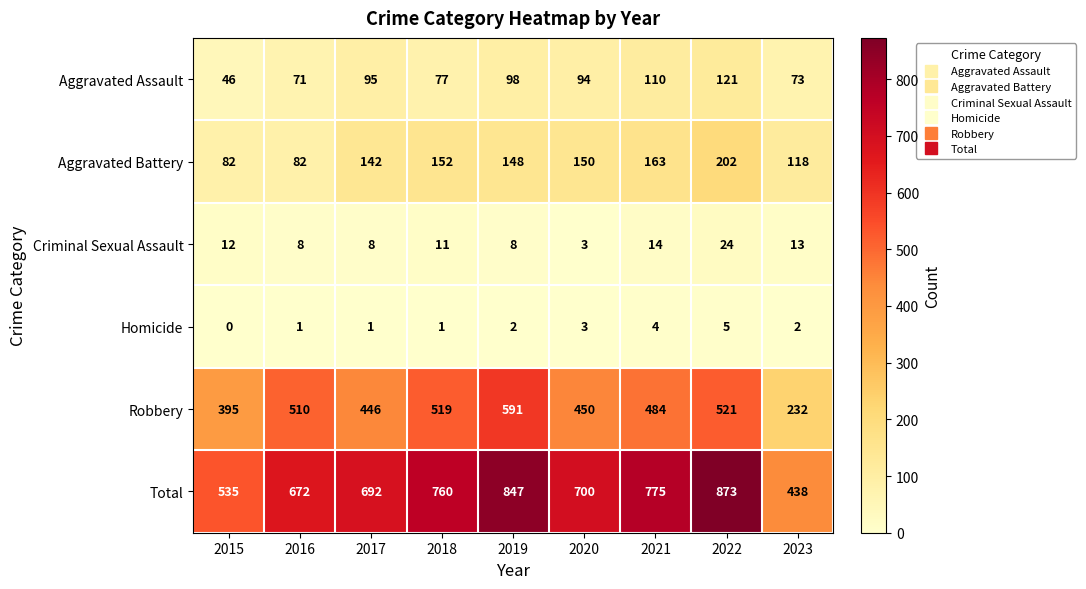

Rank the series at 2018 from lowest to highest value.

Homicide, Criminal Sexual Assault, Aggravated Assault, Aggravated Battery, Robbery, Total